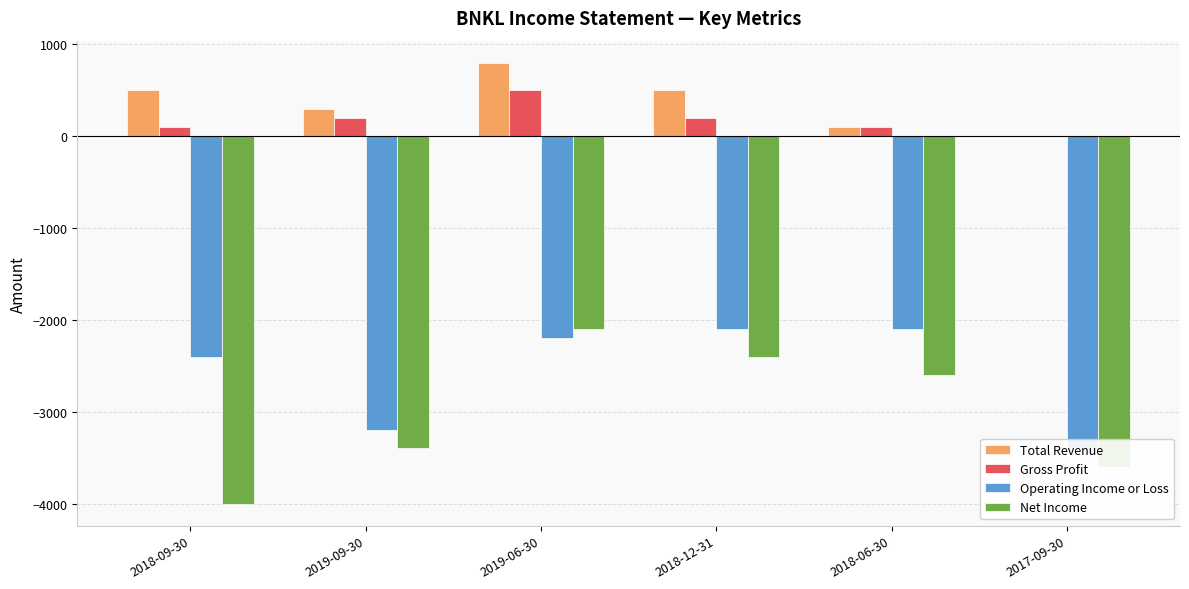

At which label is Operating Income or Loss closest to -2750?

2018-09-30